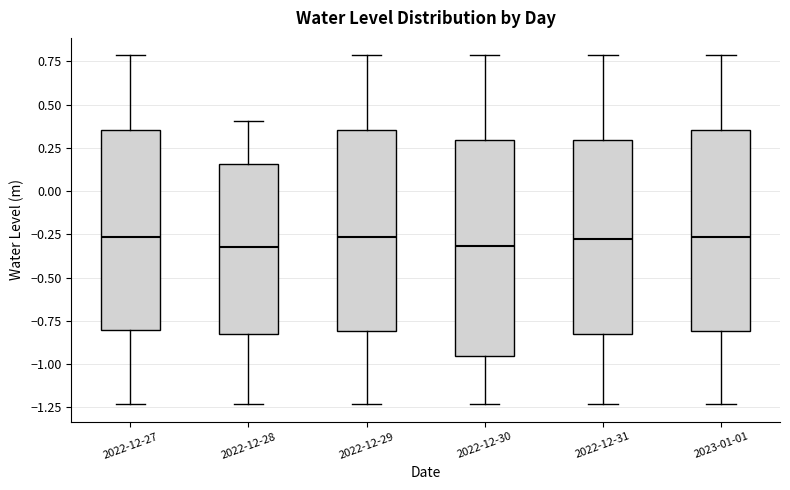

Which box is the tallest, from its lower edge to its upper edge?

2022-12-30